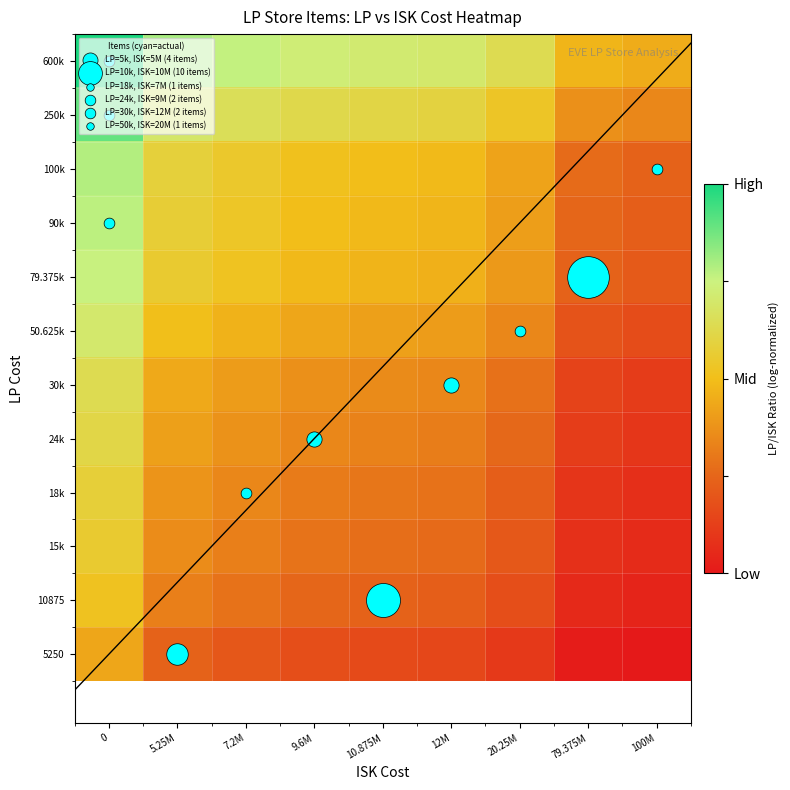

Reading left to right, transcribe all the data shown in this chart.

row_0: 0.4	0.2	0.2	0.2	0.2	0.2	0.1	0.0	0.0
row_1: 0.5	0.3	0.3	0.3	0.2	0.2	0.2	0.1	0.0
row_2: 0.6	0.4	0.3	0.3	0.3	0.3	0.2	0.1	0.1
row_3: 0.6	0.4	0.3	0.3	0.3	0.3	0.2	0.1	0.1
row_4: 0.6	0.4	0.4	0.3	0.3	0.3	0.3	0.1	0.1
row_5: 0.6	0.4	0.4	0.4	0.4	0.3	0.3	0.1	0.1
row_6: 0.7	0.5	0.5	0.4	0.4	0.4	0.3	0.2	0.2
row_7: 0.8	0.6	0.5	0.5	0.5	0.5	0.4	0.2	0.2
row_8: 0.8	0.6	0.5	0.5	0.5	0.5	0.4	0.3	0.2
row_9: 0.8	0.6	0.5	0.5	0.5	0.5	0.4	0.3	0.2
row_10: 0.9	0.7	0.7	0.6	0.6	0.6	0.5	0.4	0.3
row_11: 1.0	0.8	0.8	0.7	0.7	0.7	0.6	0.5	0.4